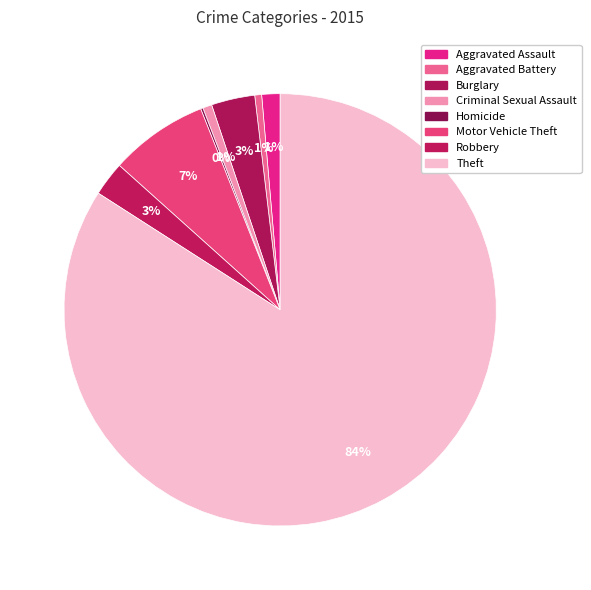

Is there any slice that represents more than half of the pie?

Yes